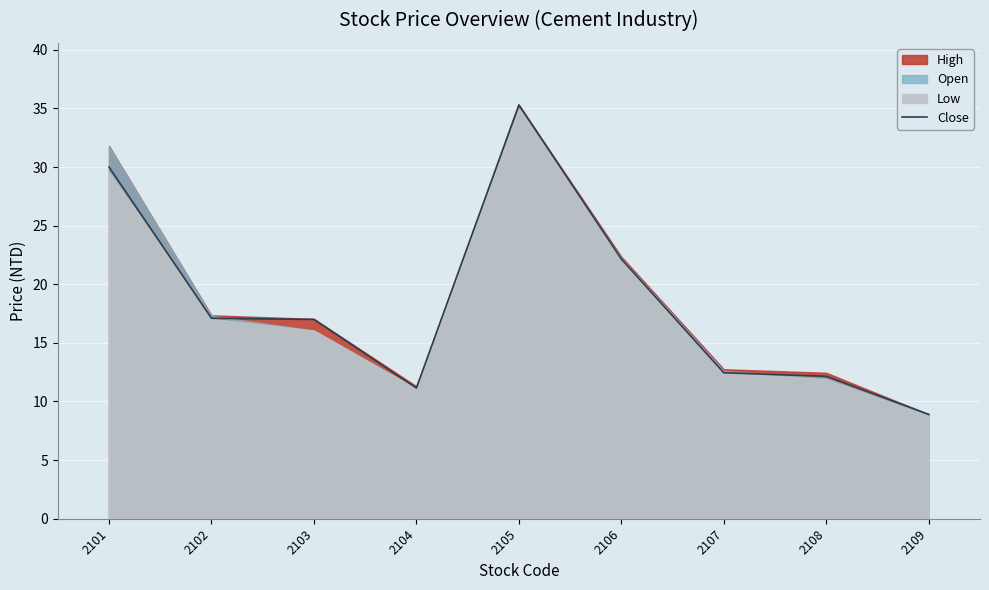

List the labels in order of value, largest first.

2105, 2101, 2106, 2102, 2103, 2107, 2108, 2104, 2109